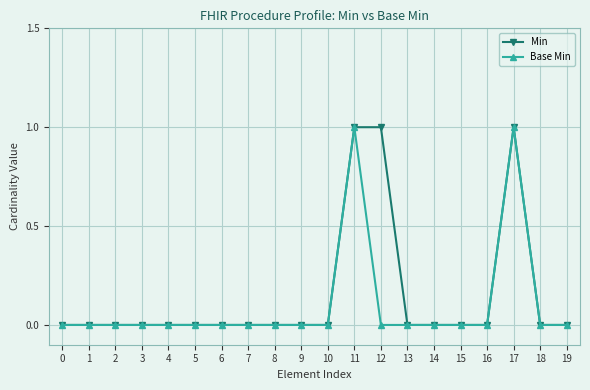

True or false: Min has a value of 1 at 10.

False